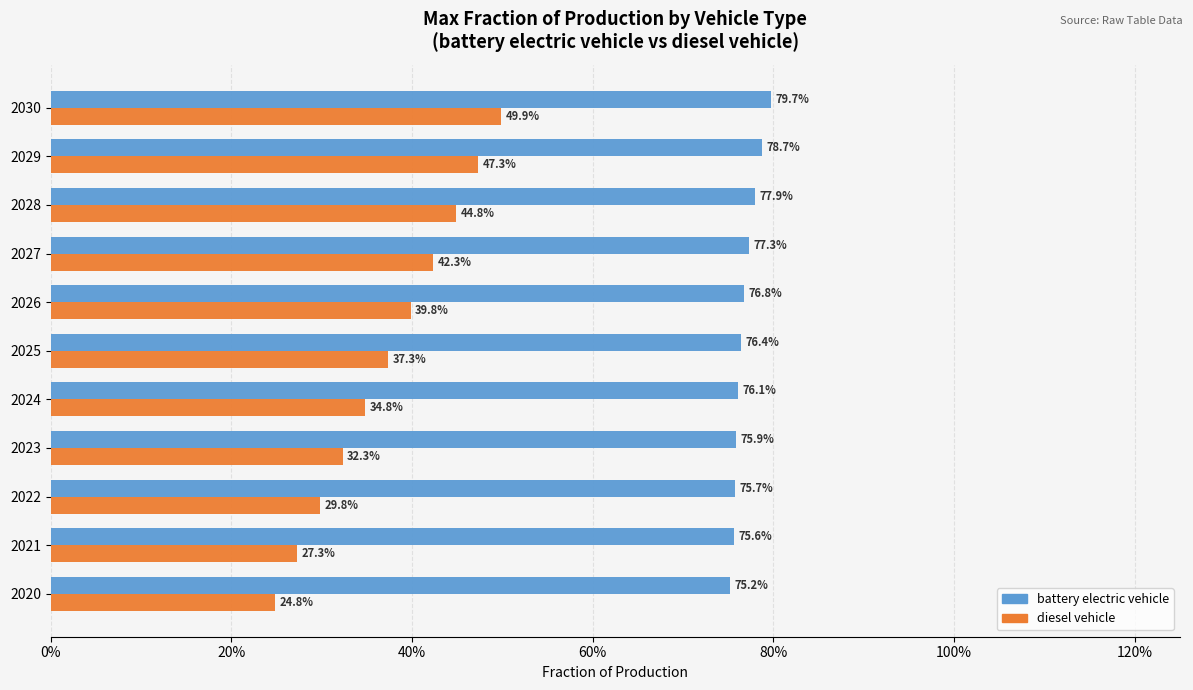

Which series has the widest spread of values?

diesel vehicle